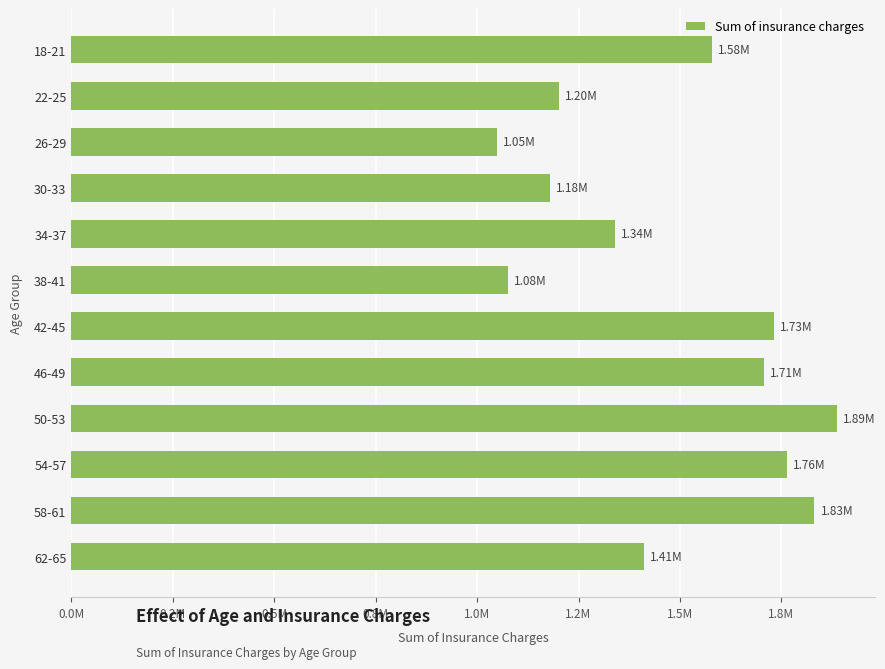

Are the bars horizontal?

Yes